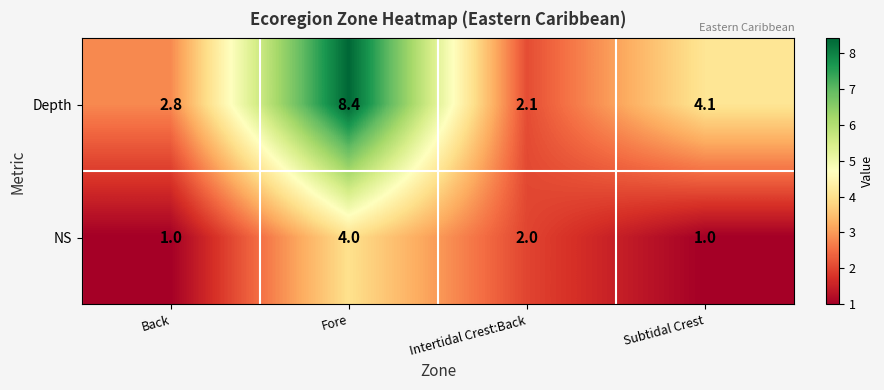

Which series changed the most between Intertidal Crest:Back and Subtidal Crest?

Depth